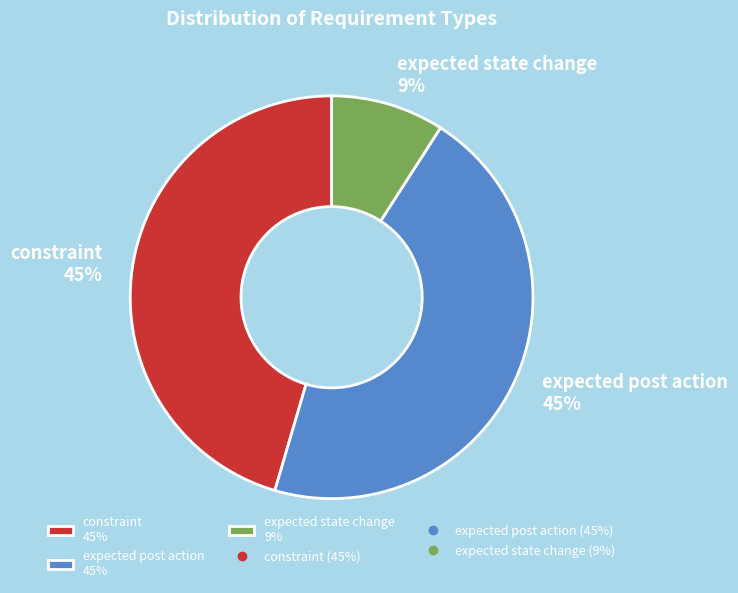

Which category has the smallest portion of the pie?

expected state change